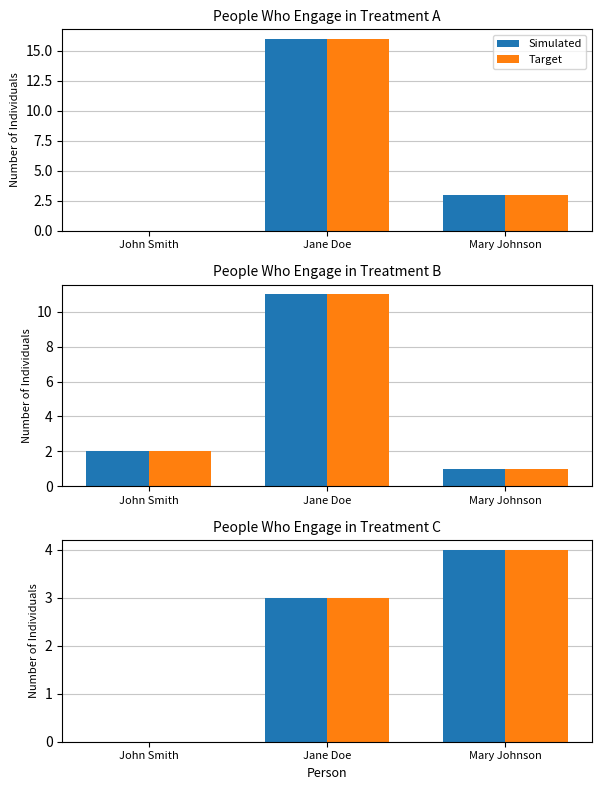

At how many categories does at least one series exceed 3?

1